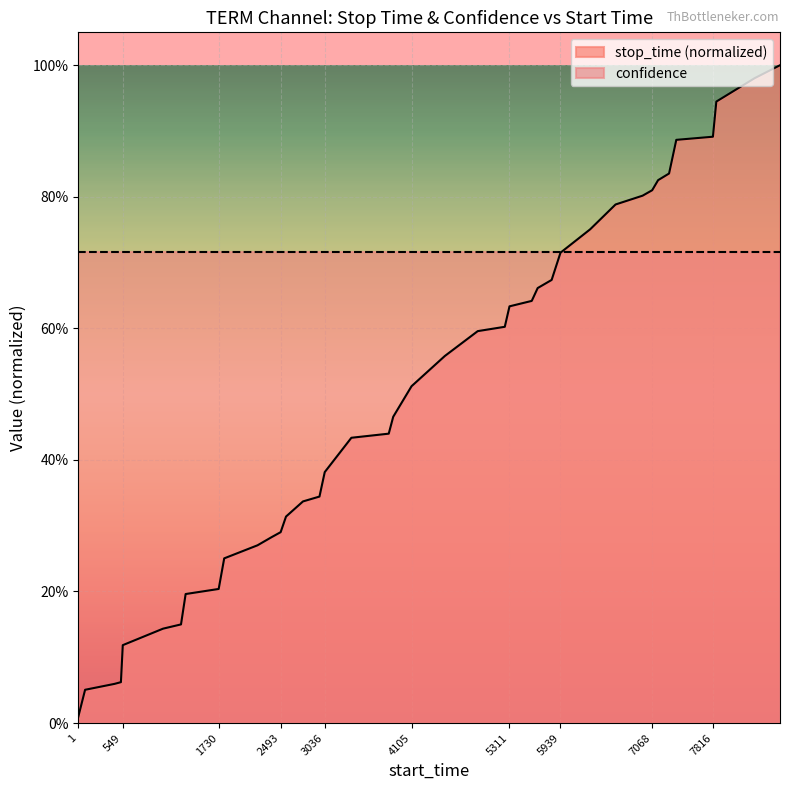

Count the number of categories in the chart.

40